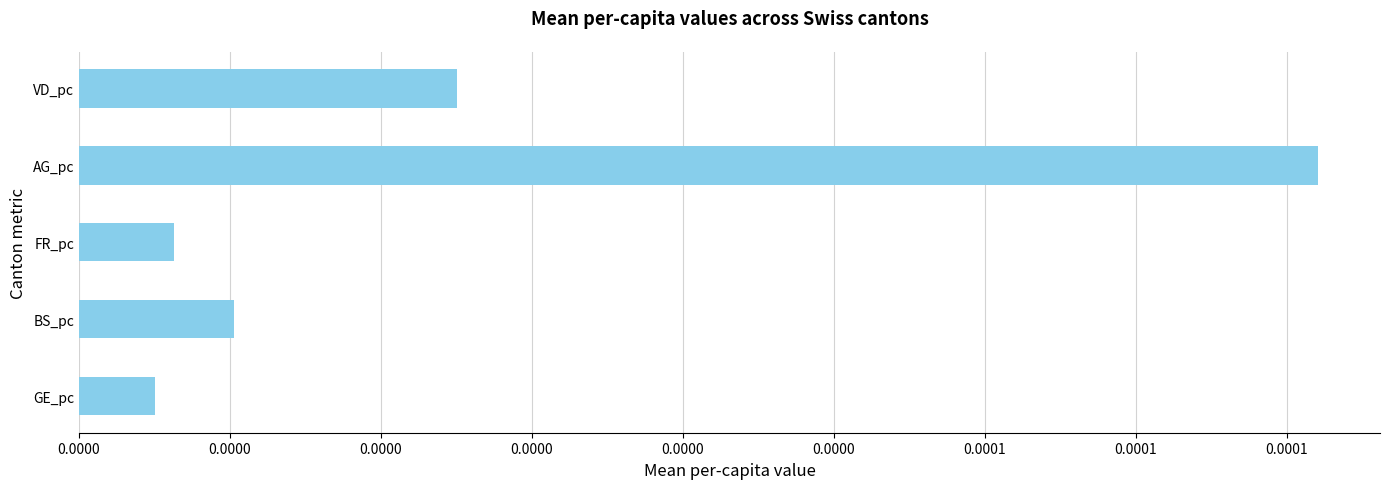

Does the chart contain any negative values?

No